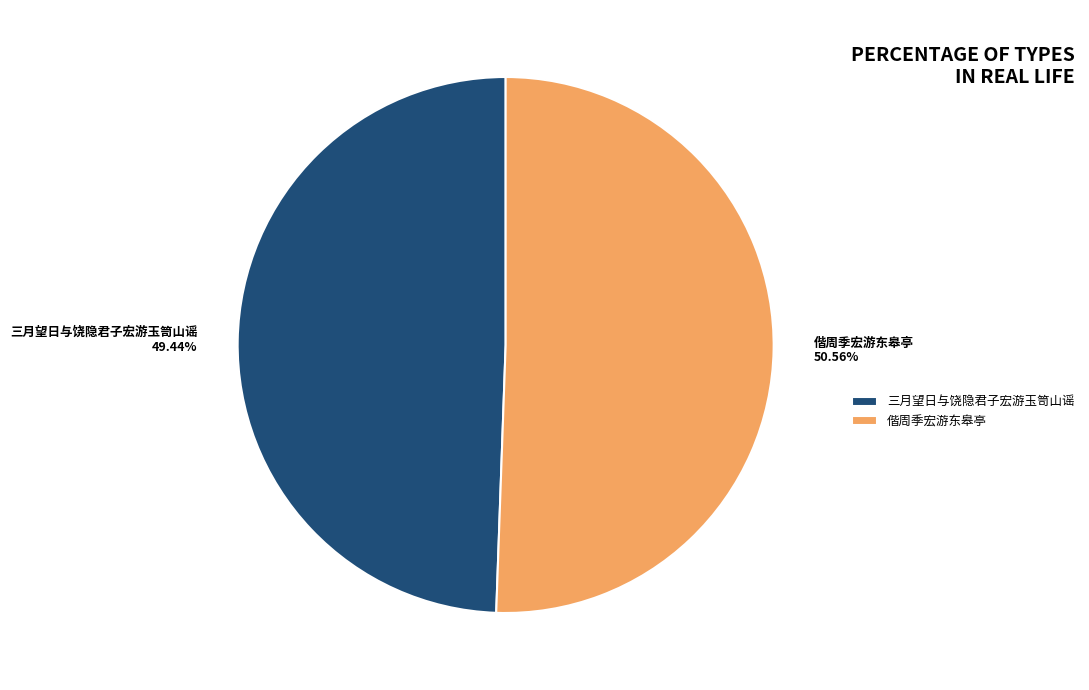

Is there a majority slice in this chart?

Yes